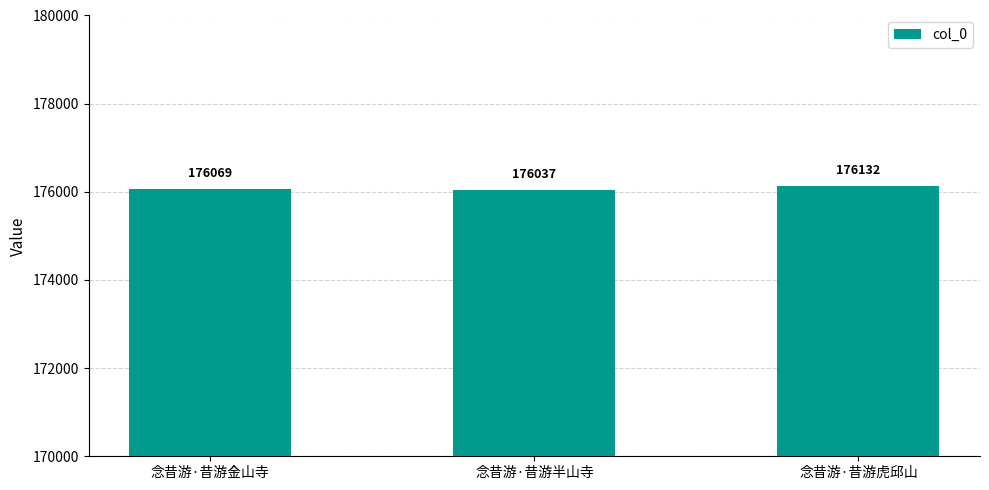

What is the label of the 1st bar from the right?

念昔游·昔游虎邱山